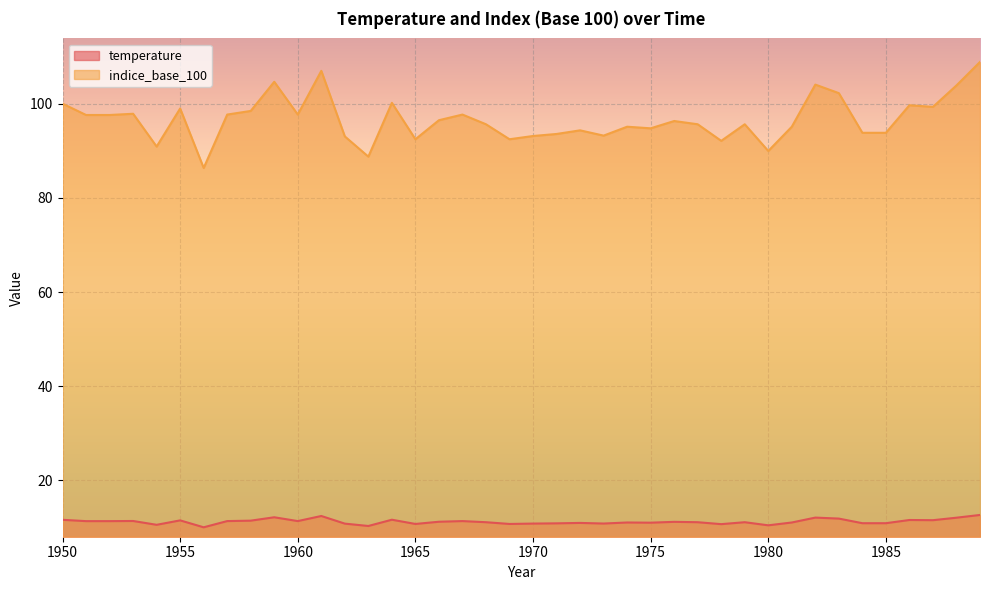

Where is the first local maximum for temperature?

1953